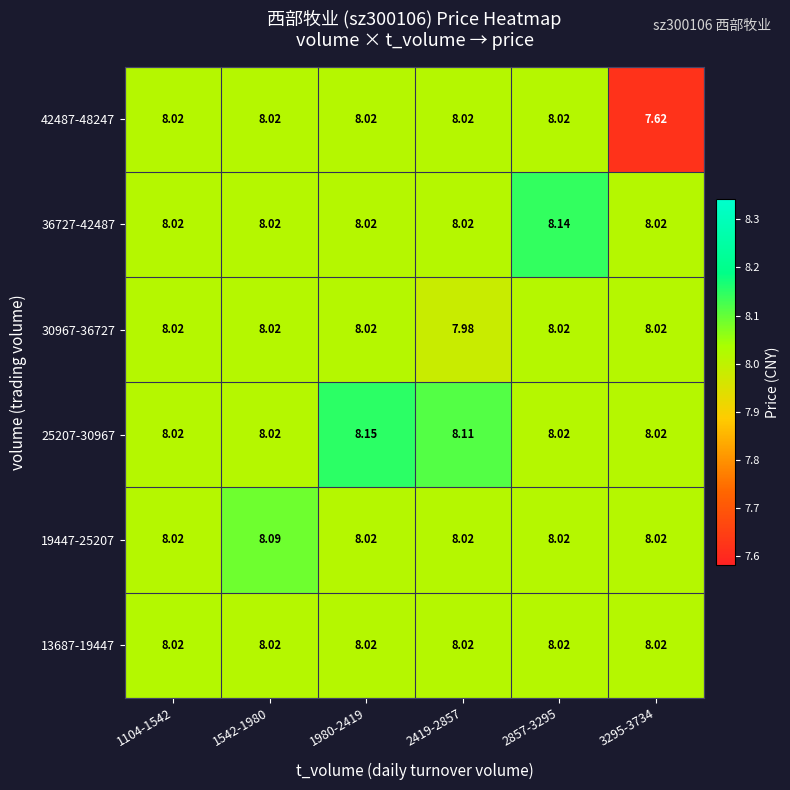

Is the value of 13687-19447 at 1104-1542 greater than the value of 42487-48247 at 3295-3734?

Yes